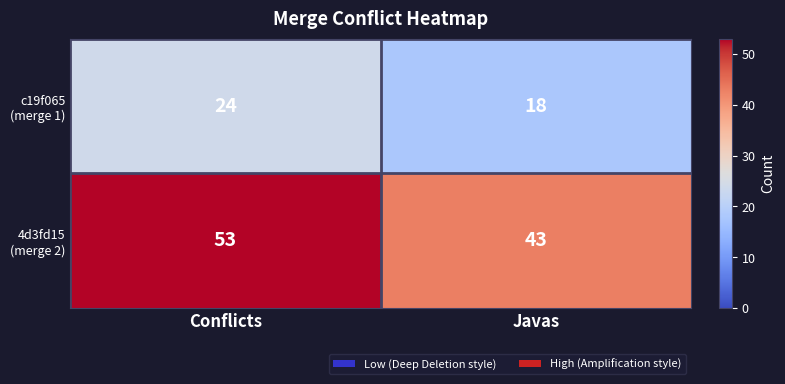

What is the spread (max minus min) of values at Conflicts?

29